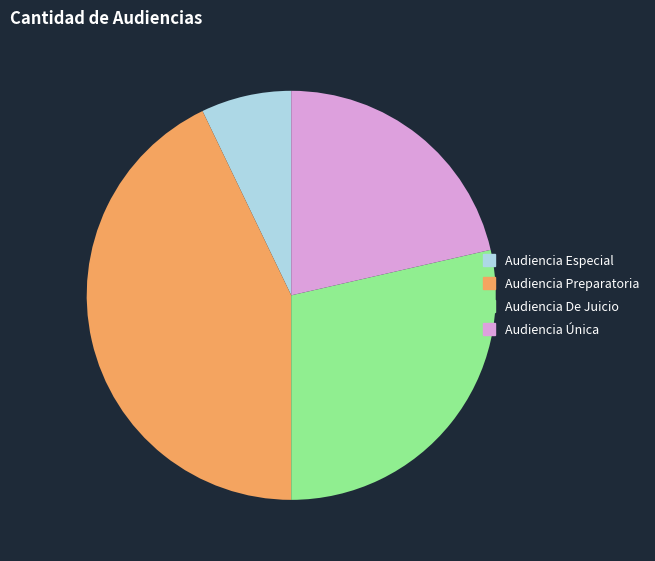

Combined, do Audiencia De Juicio and Audiencia Preparatoria account for over 50%?

Yes